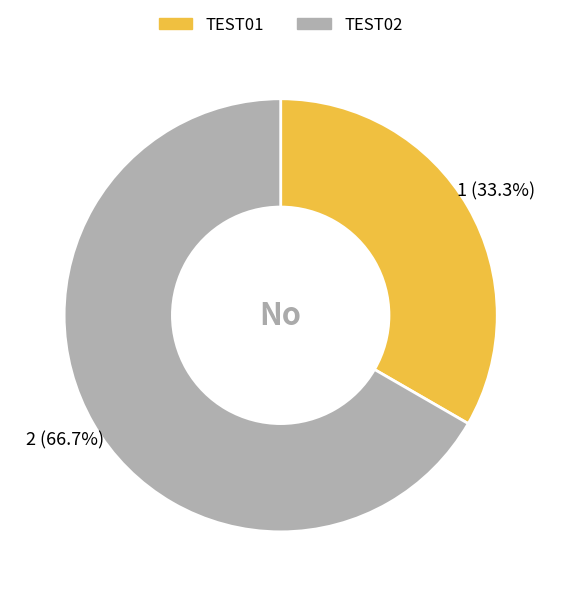

Which category has the biggest portion of the pie?

TEST02